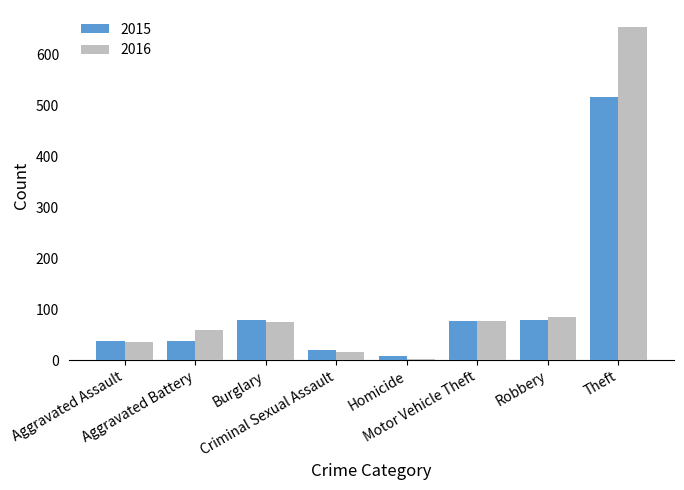

What is the minimum value for 2015?

9